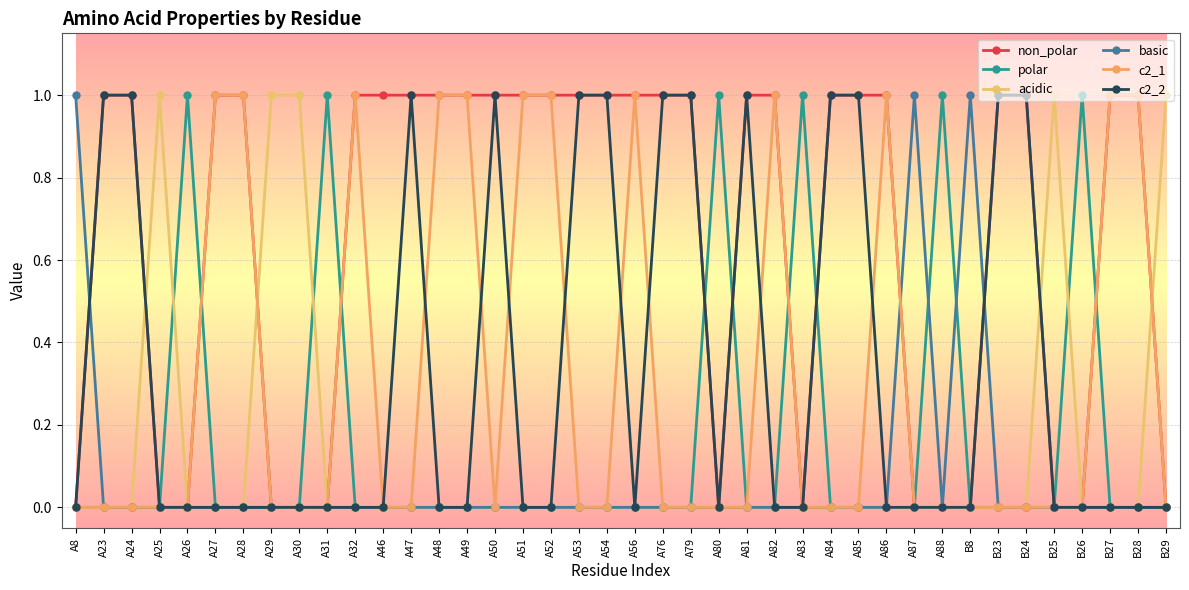

True or false: c2_2 and non_polar cross at least once.

False